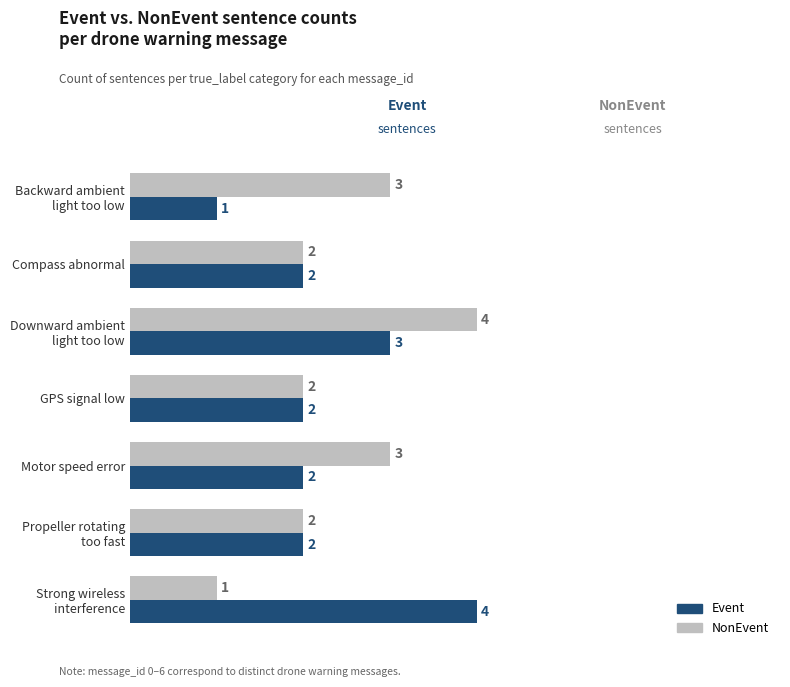

Count the Event values in the range 2 to 3.

5